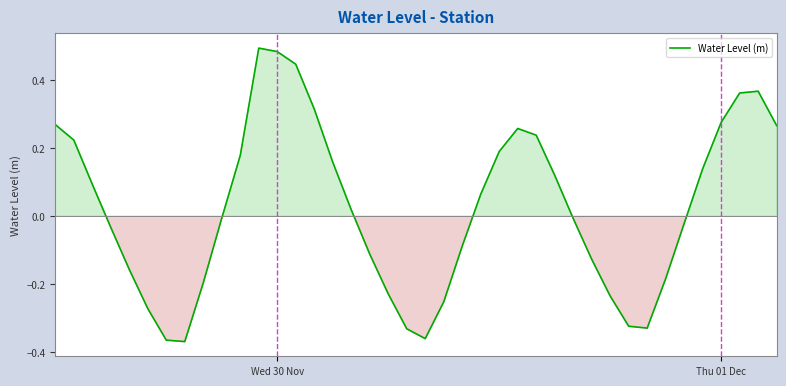

What is the difference between the maximum and minimum values?

0.9